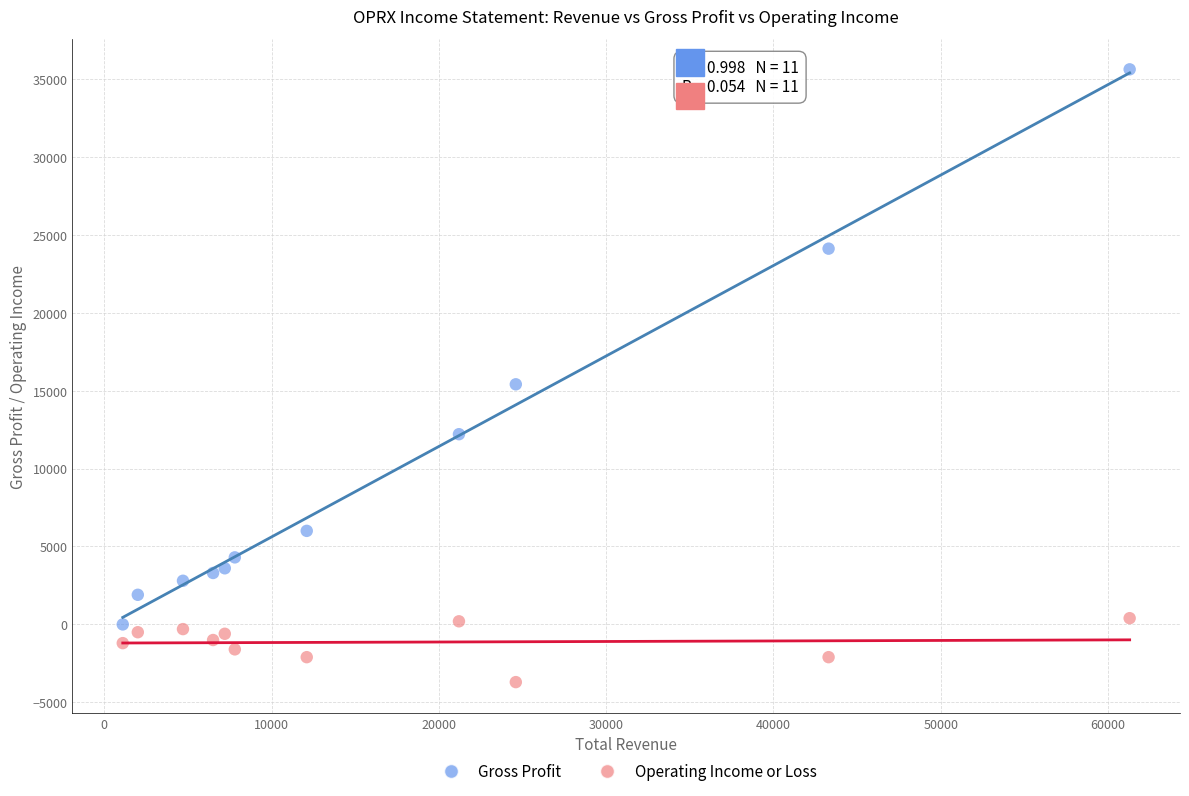

What is the X range (max minus min) for the scatter plot?

60200